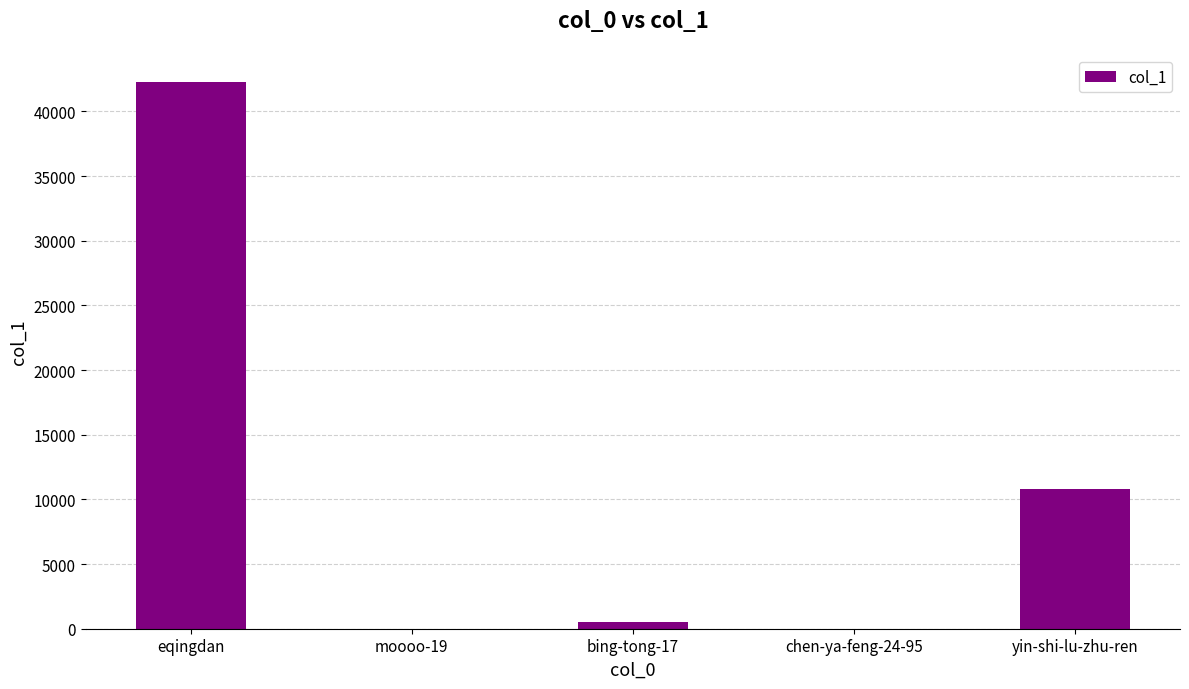

The chart shows a value of 10880 at eqingdan. True or false?

False